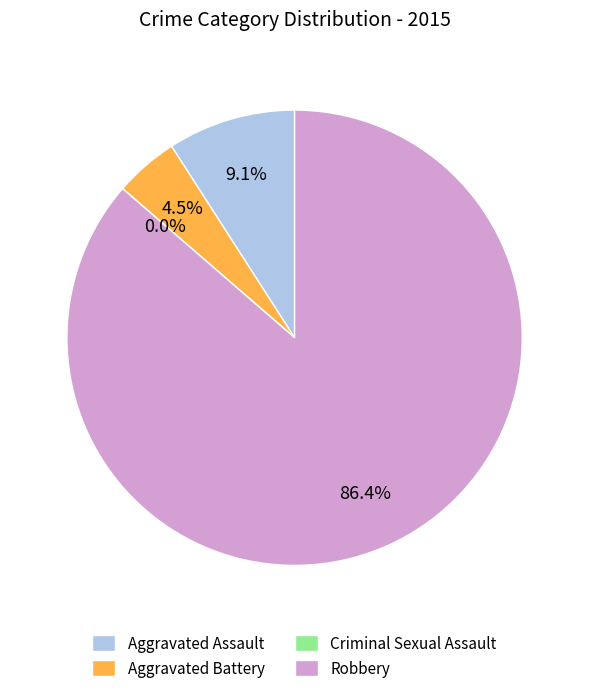

What is the largest slice in the pie chart?

Robbery